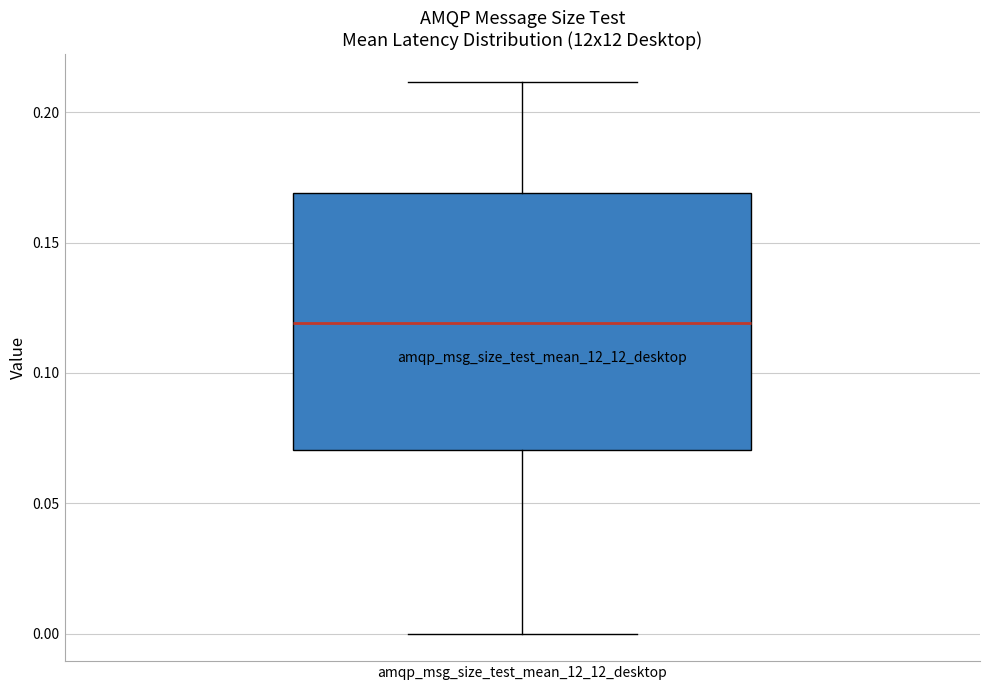

Where does the upper whisker of the box for amqp_msg_size_test_mean_12_12_desktop end on the y-axis? The values are not printed on the chart, so give them approximately, as read against the axis.

0.21